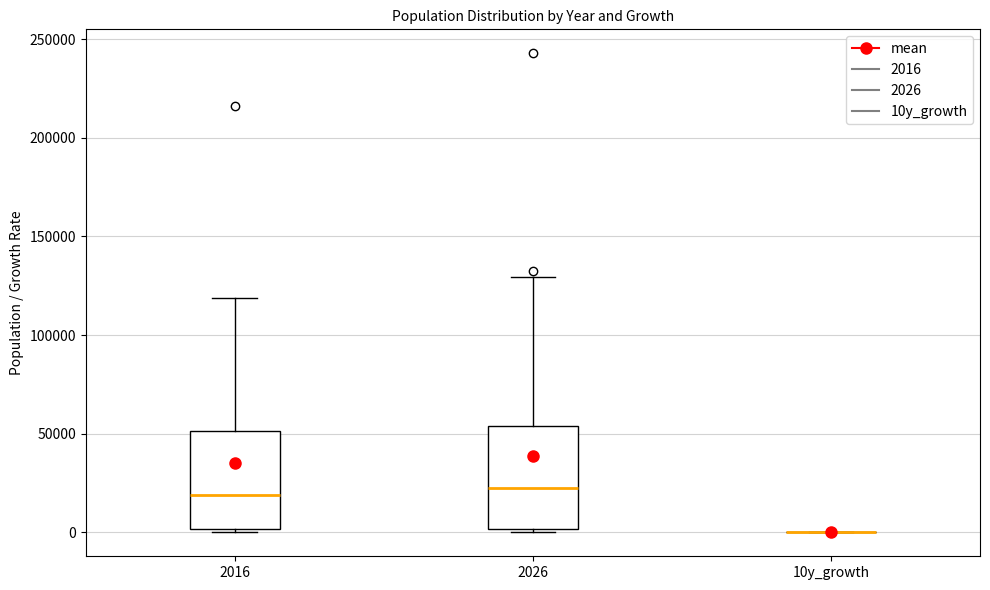

Reading left to right, read every box against the y-axis: the position of its median line, the range the box covers, and the ends of its whiskers. The values are not printed on the chart, so give them approximately, as read against the axis.

2016: median 20000, box 0 to 50000, whiskers 0 to 120000
2026: median 25000, box 0 to 55000, whiskers 0 (just below the box's lower edge) to 130000
10y_growth: box collapsed to a line at 0, whiskers 0 to 0